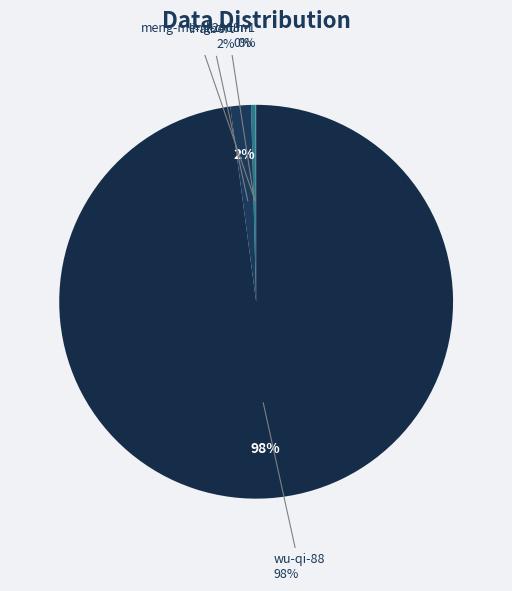

What percentage do wu-qi-88 and li-albert together represent?

99.6%